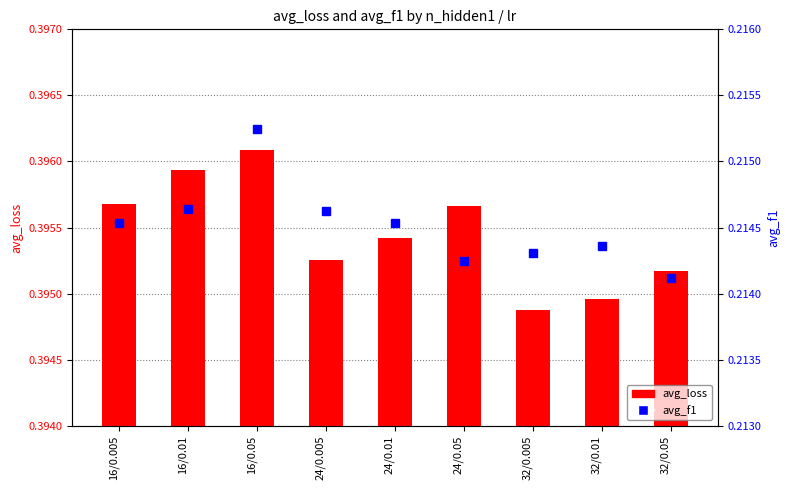

Which series has the largest total across all categories?

avg_loss